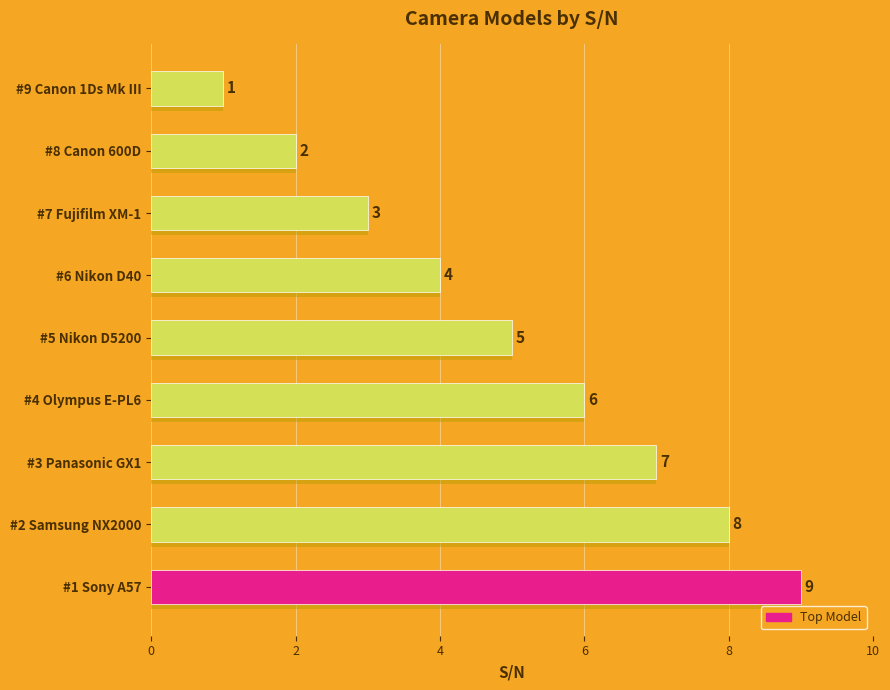

What is the approximate value at #2 Samsung NX2000?

8